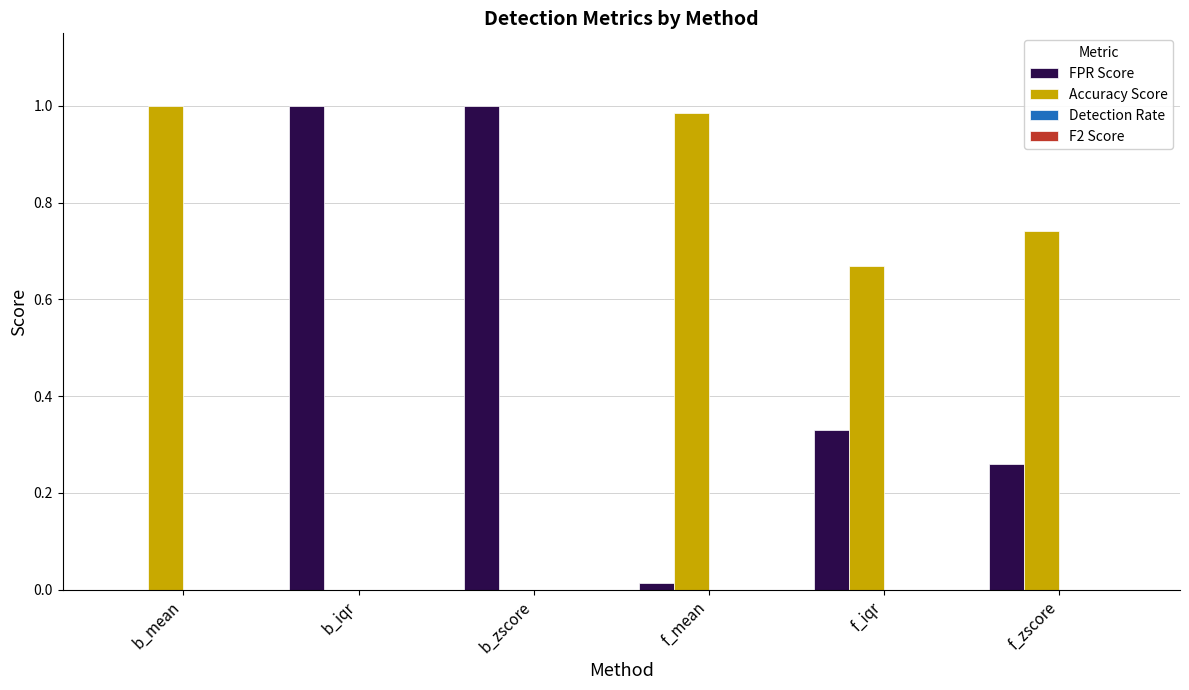

What is the sum of all Accuracy Score values?

3.4